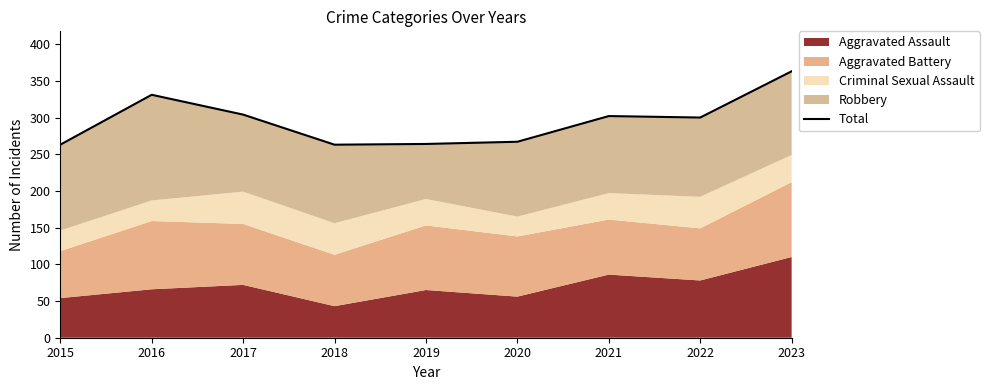

True or false: the data shows 304 at 2017.

True